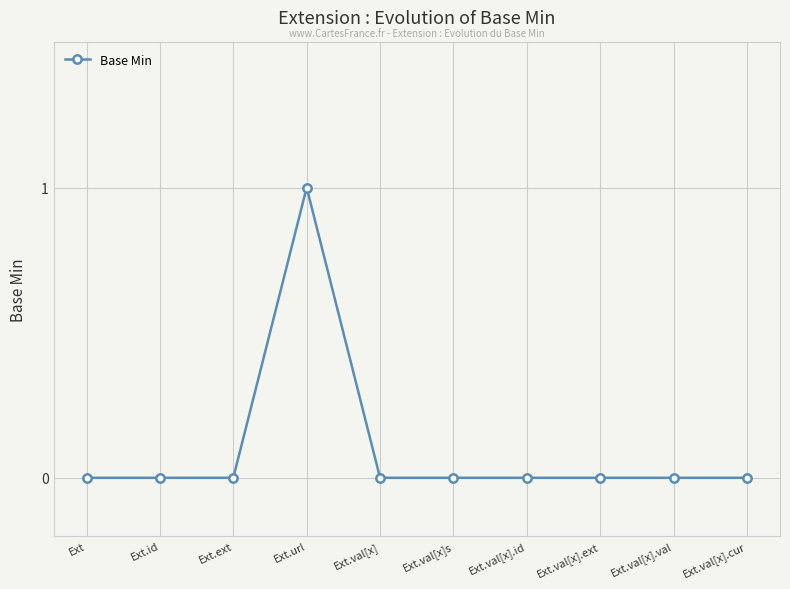

The value at Ext.val[x].val is 1. True or false?

False